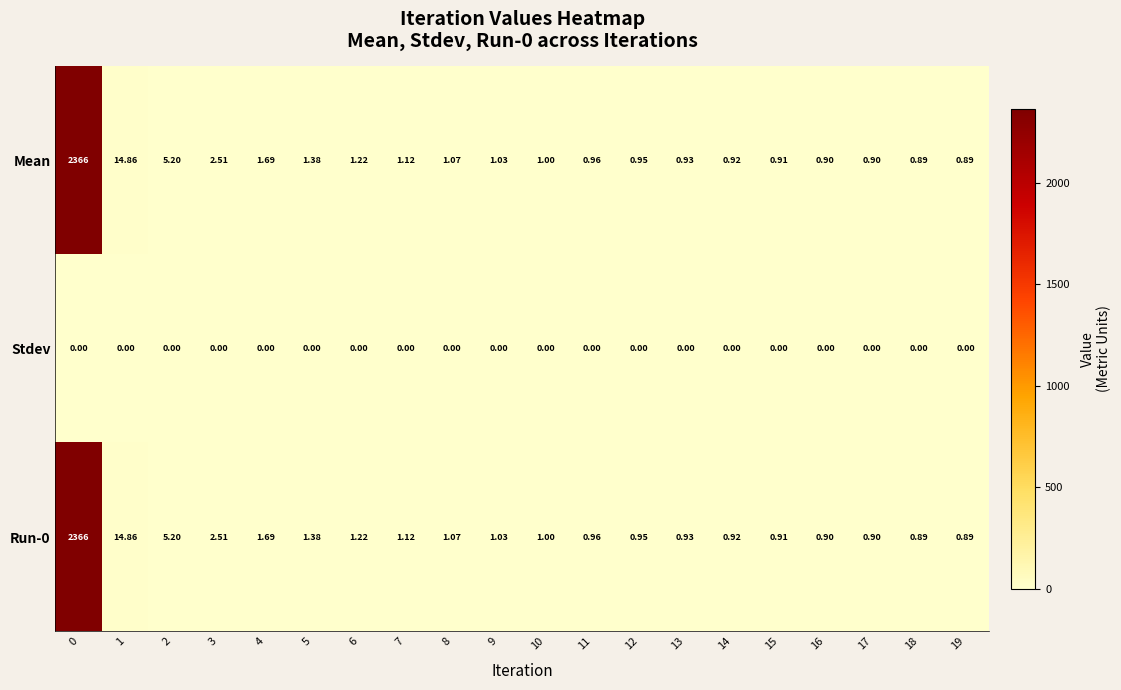

Is the value of Stdev at 14 greater than the value of Mean at 1?

No